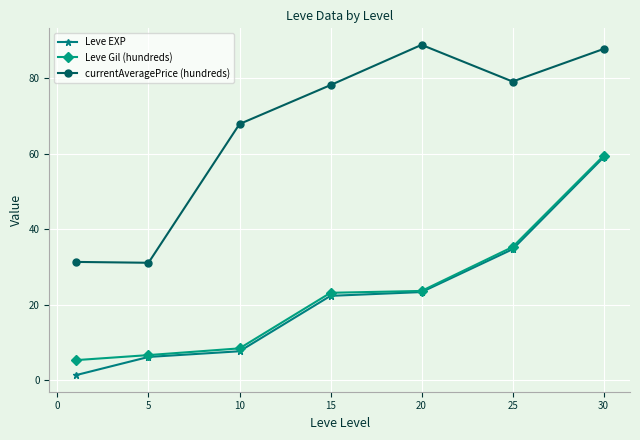

What is the value of the currentAveragePrice (hundreds) point at the 2nd from the left?

31.1